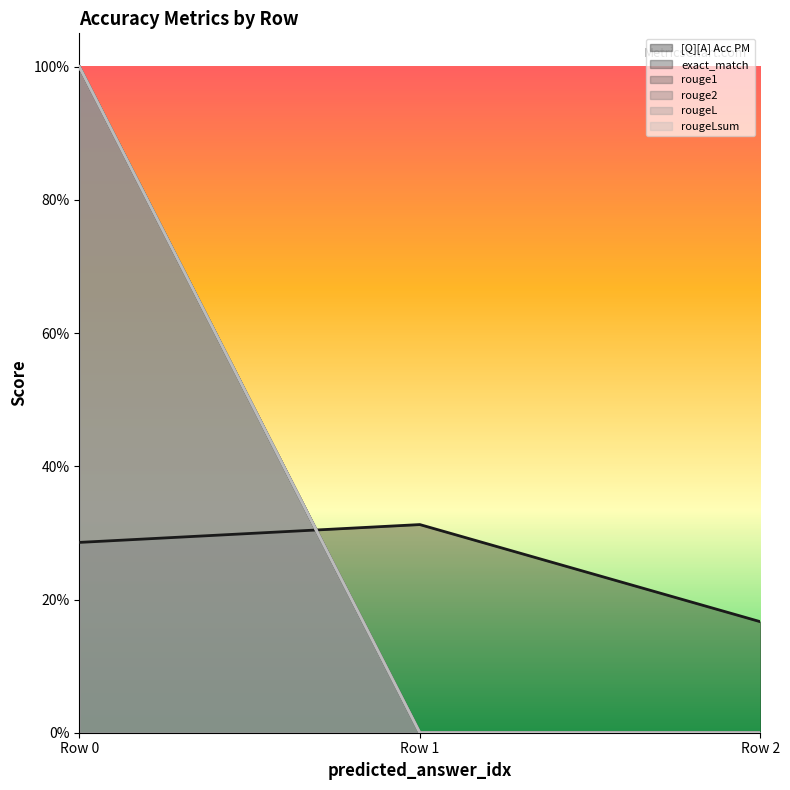

What is the sum of all rouge1 values?

1.0